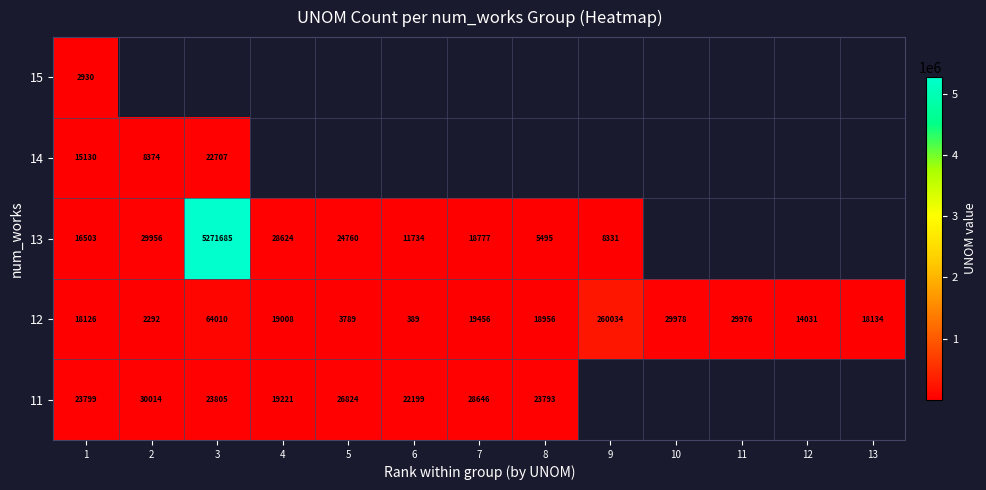

Which has a higher value, 6 or 4?

4